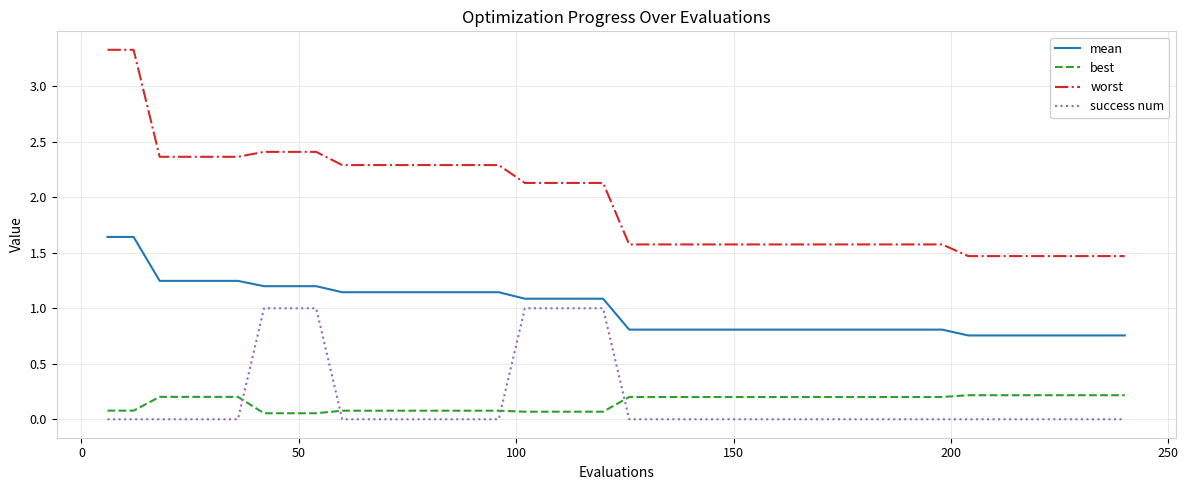

What is the difference between the second highest and minimum values in the worst series?

1.9